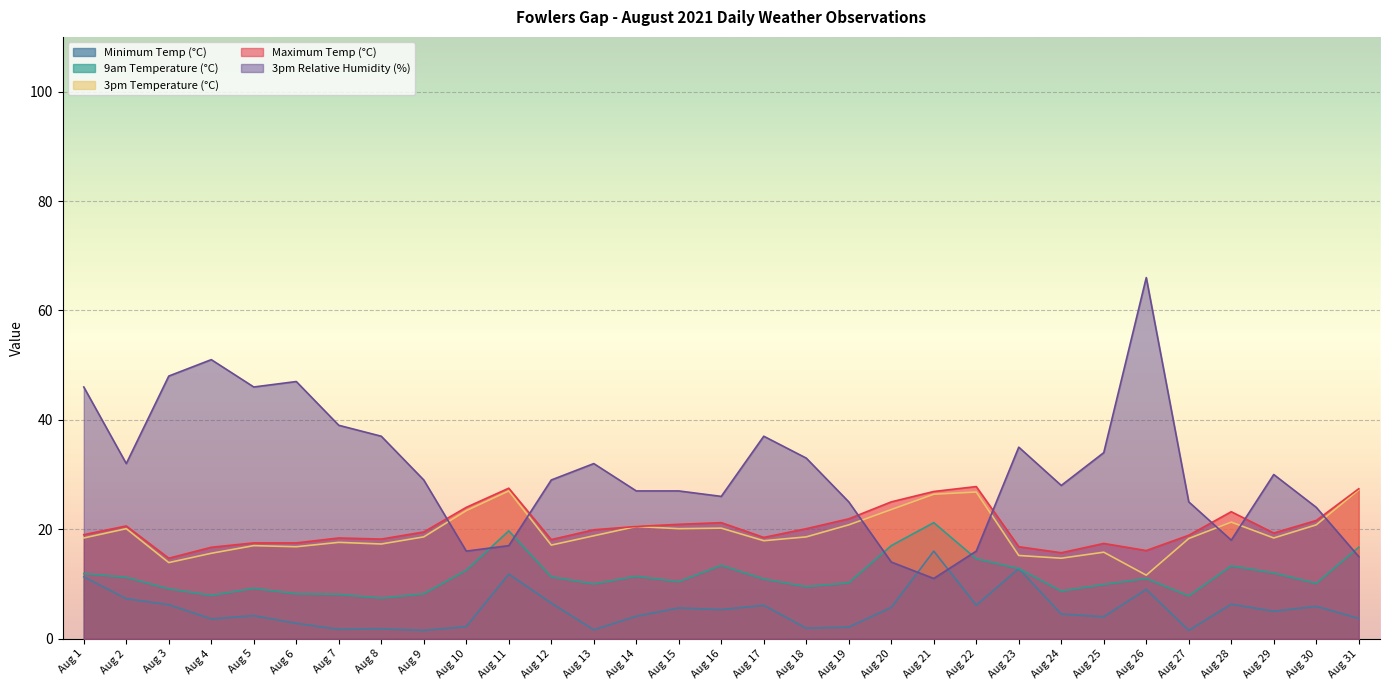

What is the difference between the 9am Temperature (°C) values at Aug 21 and Aug 19?

11.0